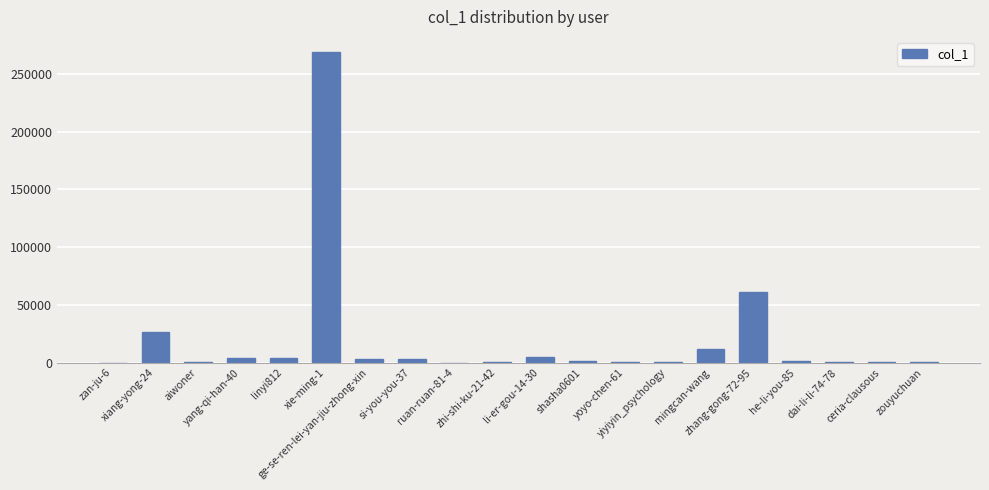

What is the maximum value shown in the chart?

268602